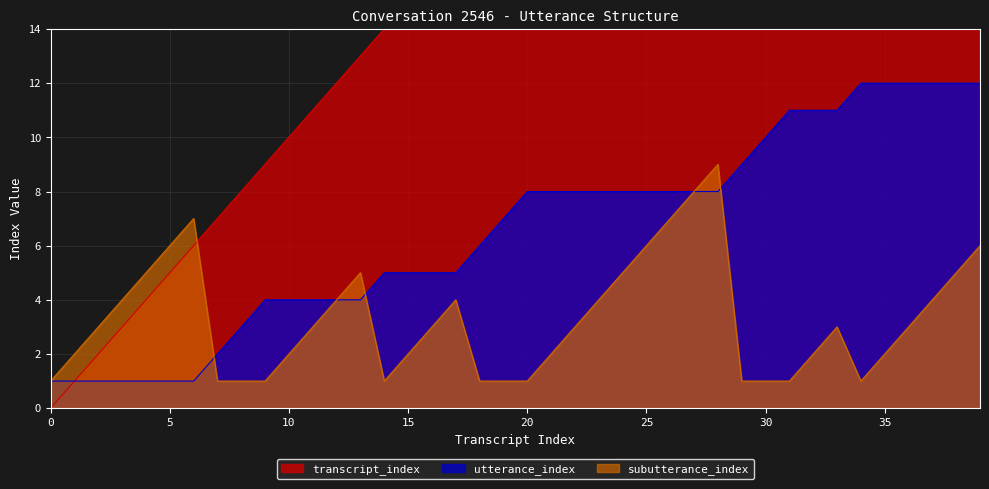

What are all the series names shown in the legend?

transcript_index, utterance_index, subutterance_index